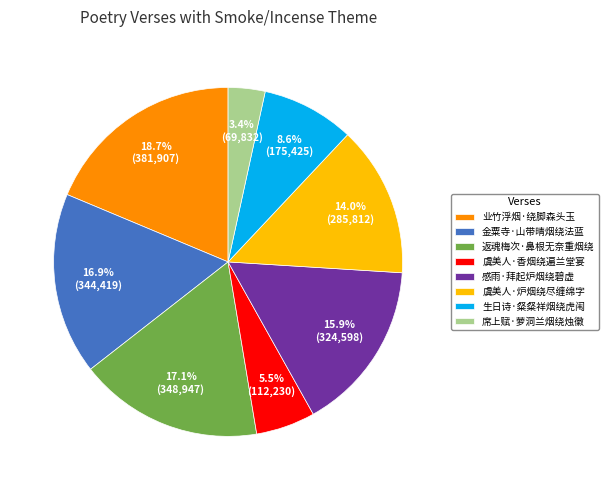

What is the total percentage of 席上赋·萝洞兰烟绕烛徽 and 返魂梅次·鼻根无奈重烟绕?

20.5%